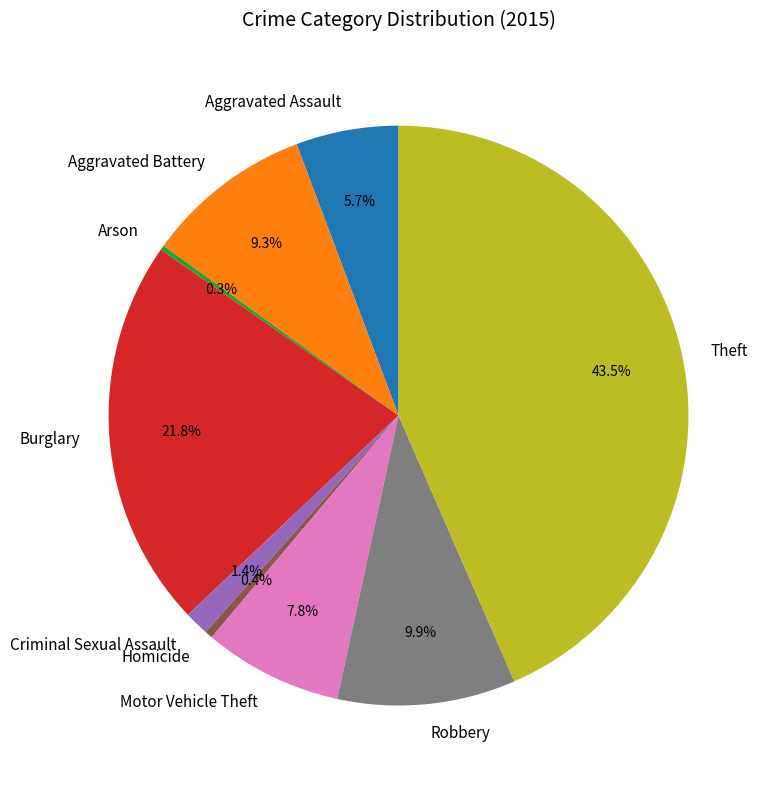

To the nearest percent, what is the combined percentage of Aggravated Assault and Homicide?

6%